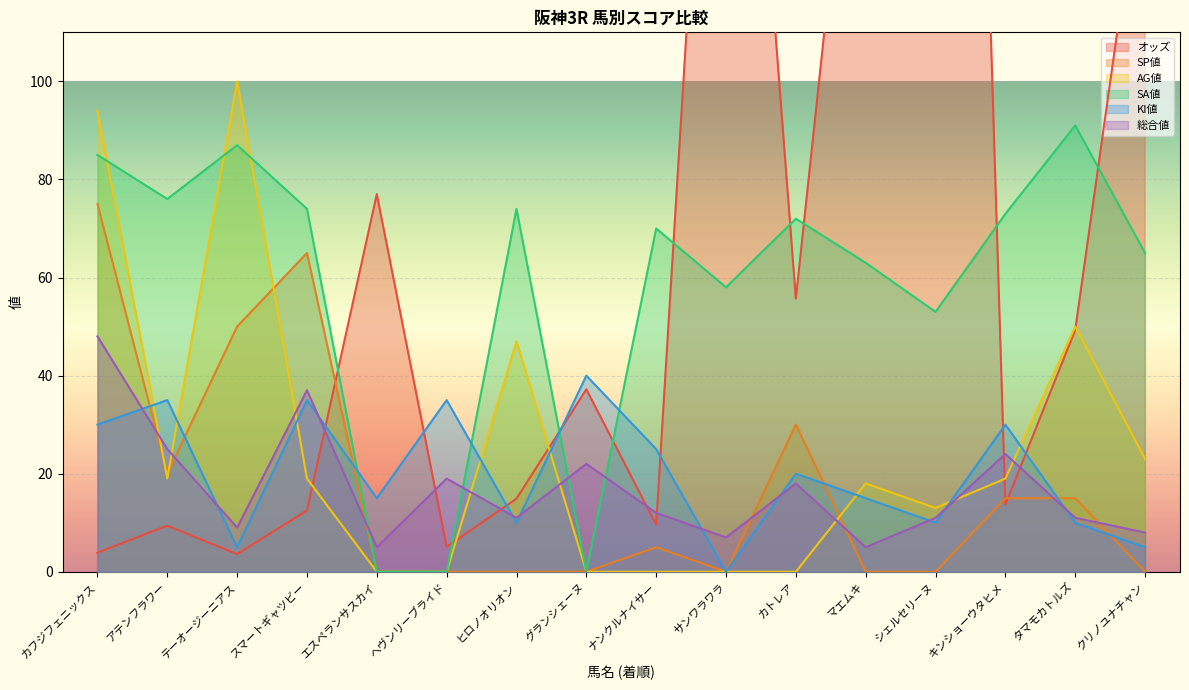

Reading left to right, list all the values displayed in this chart.

オッズ: 3.9	9.4	3.6	12.5	77.0	5.1	14.9	37.2	9.6	241.3	55.7	189.1	474.8	13.7	49.3	150.3
SP値: 75.0	20.0	50.0	65.0	0.0	0.0	0.0	0.0	5.0	0.0	30.0	0.0	0.0	15.0	15.0	0.0
AG値: 94.0	19.0	100.0	19.0	0.0	0.0	47.0	0.0	0.0	0.0	0.0	18.0	13.0	19.0	50.0	23.0
SA値: 85.0	76.0	87.0	74.0	0.0	0.0	74.0	0.0	70.0	58.0	72.0	63.0	53.0	73.0	91.0	65.0
KI値: 30.0	35.0	5.0	35.0	15.0	35.0	10.0	40.0	25.0	0.0	20.0	15.0	10.0	30.0	10.0	5.0
総合値: 48.0	25.0	9.0	37.0	5.0	19.0	11.0	22.0	12.0	7.0	18.0	5.0	11.0	24.0	11.0	8.0